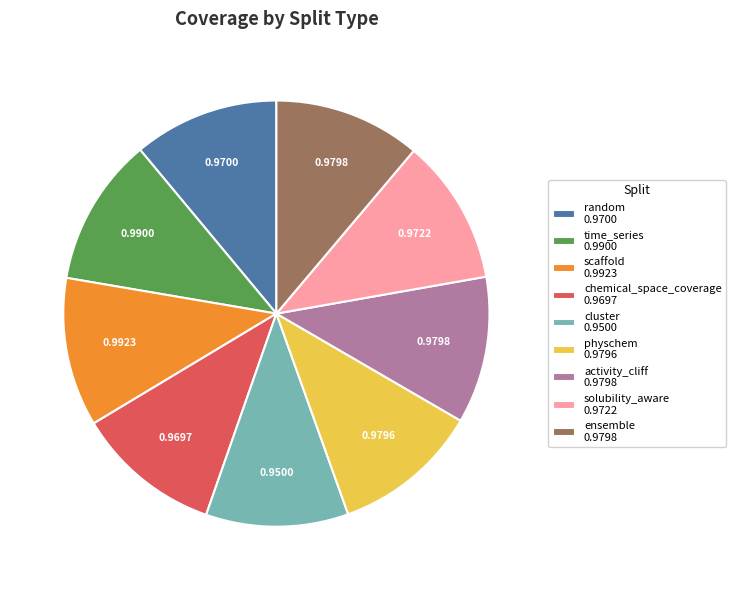

Does any single category account for the majority?

No